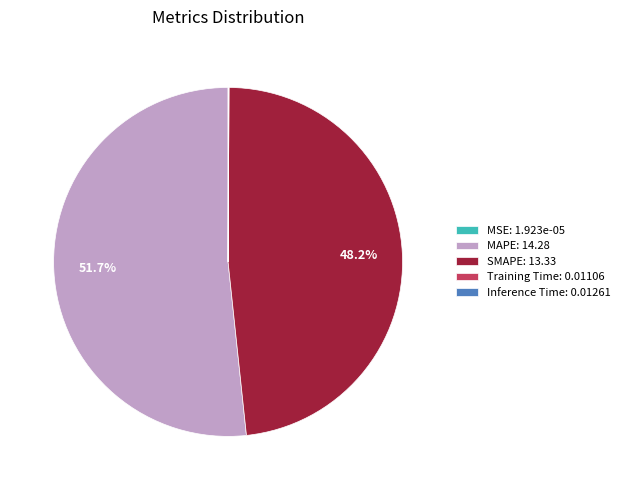

Which has a higher value, MAPE: 14.28 or SMAPE: 13.33?

MAPE: 14.28